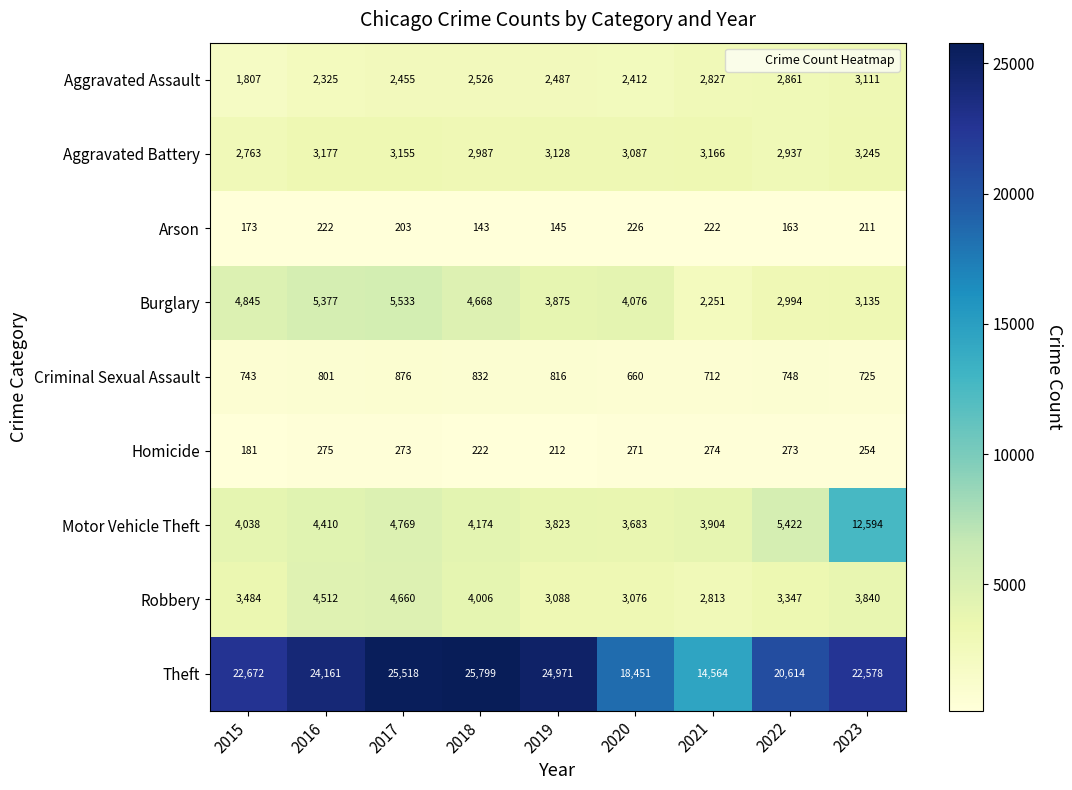

At 2019, list the series in order from smallest to largest.

Arson, Homicide, Criminal Sexual Assault, Aggravated Assault, Robbery, Aggravated Battery, Motor Vehicle Theft, Burglary, Theft